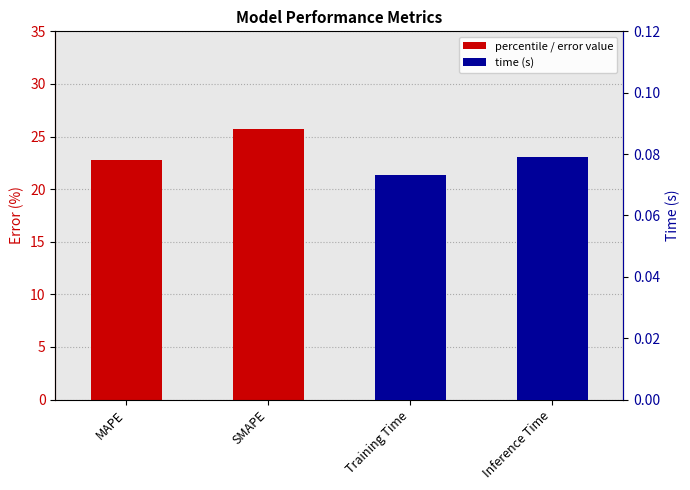

Is the value of percentile / error value at MAPE greater than the value of time (s) at SMAPE?

Yes